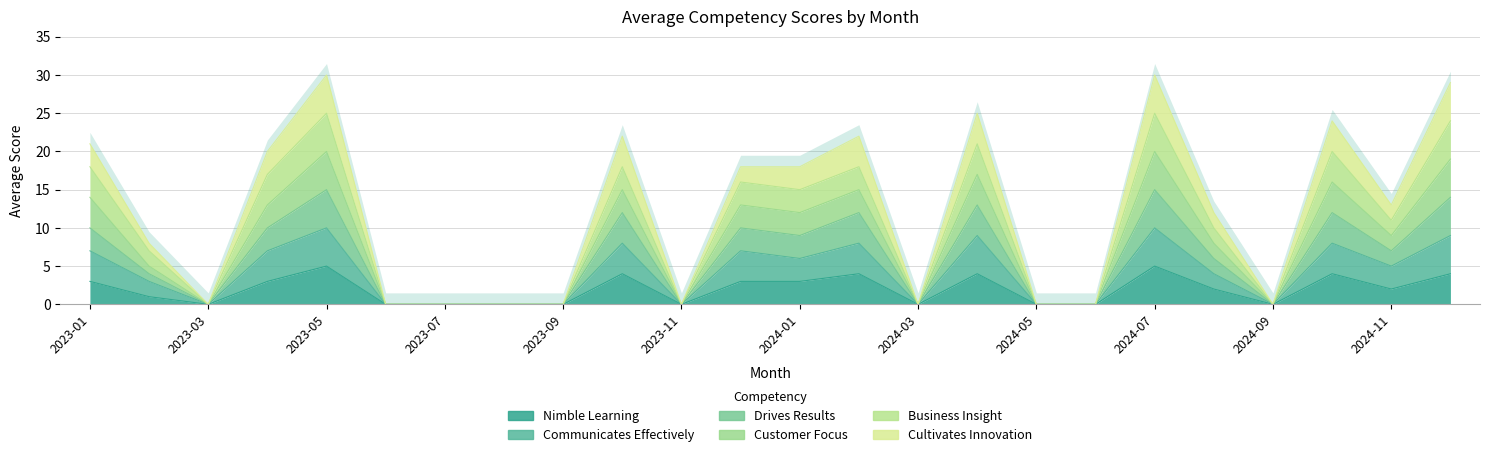

At how many categories does at least one series exceed 27?

3